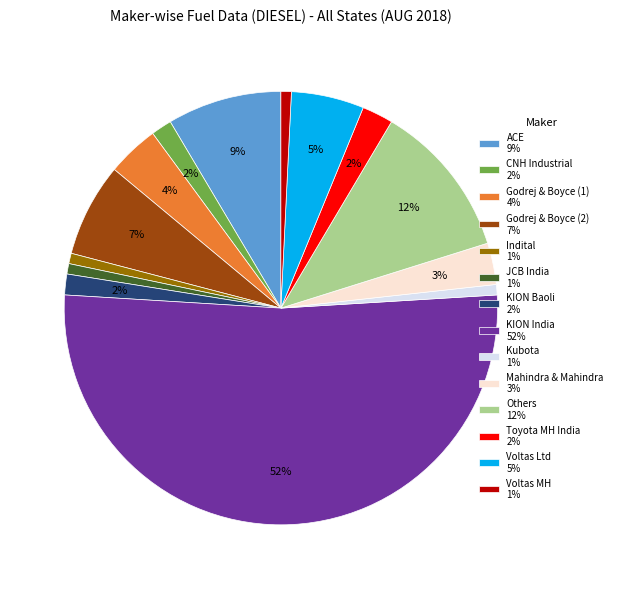

Which category has the biggest portion of the pie?

KION India 52%